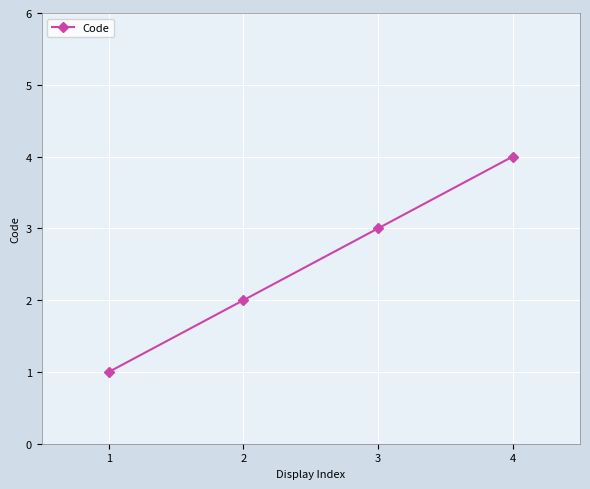

List the labels in order of value, smallest first.

1, 2, 3, 4